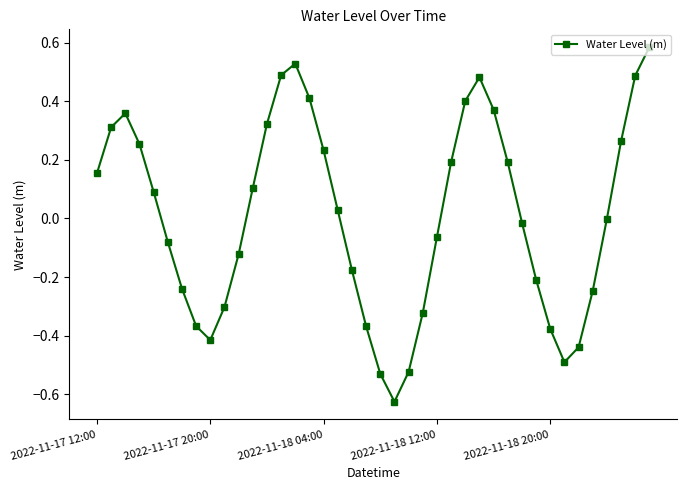

How many lines are shown in the chart?

1